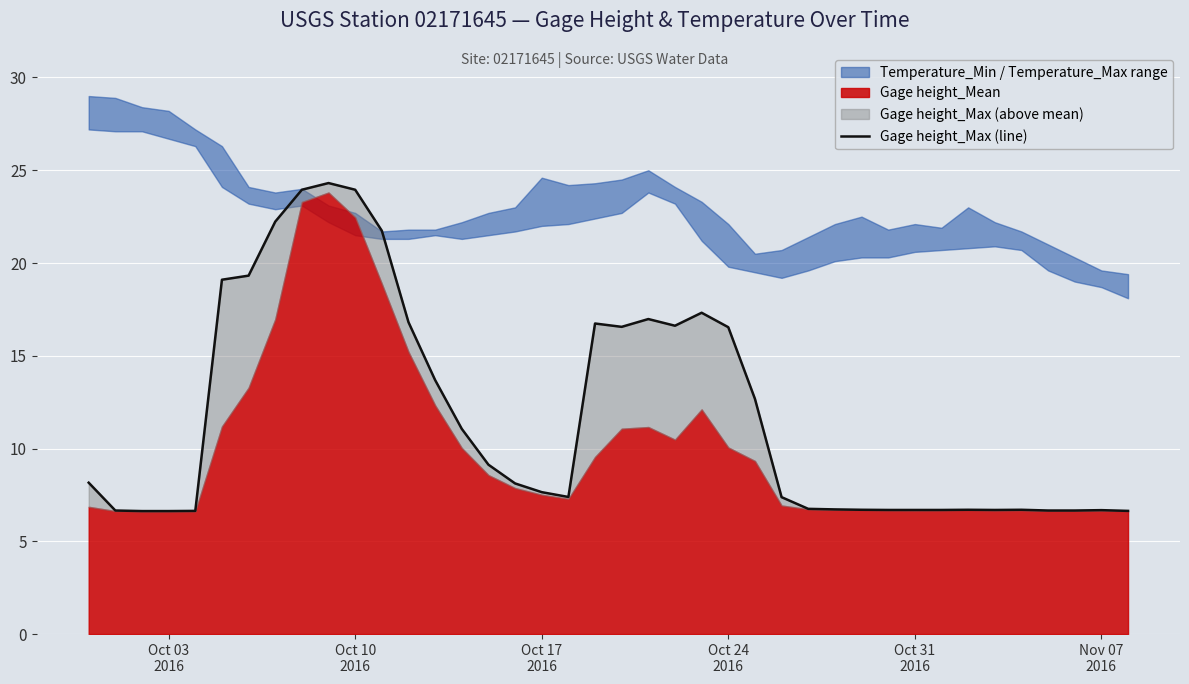

How many lines are shown in the chart?

1